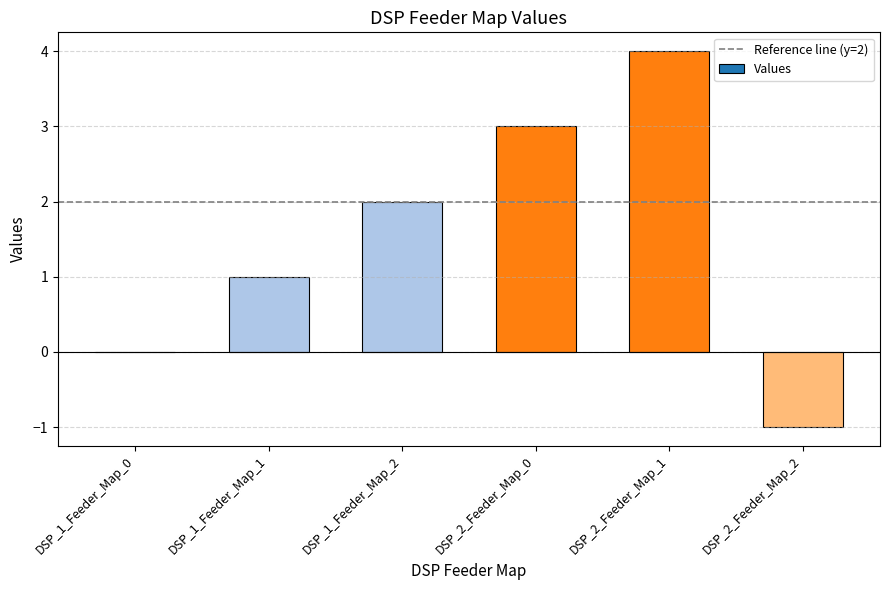

What is the maximum value shown in the chart?

4